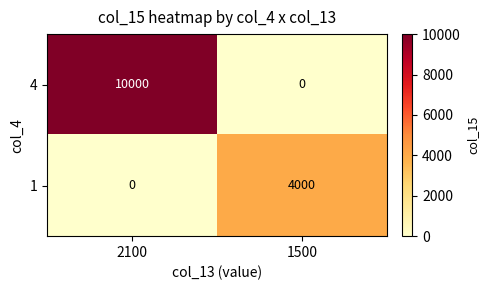

Which series has the largest total across all categories?

4